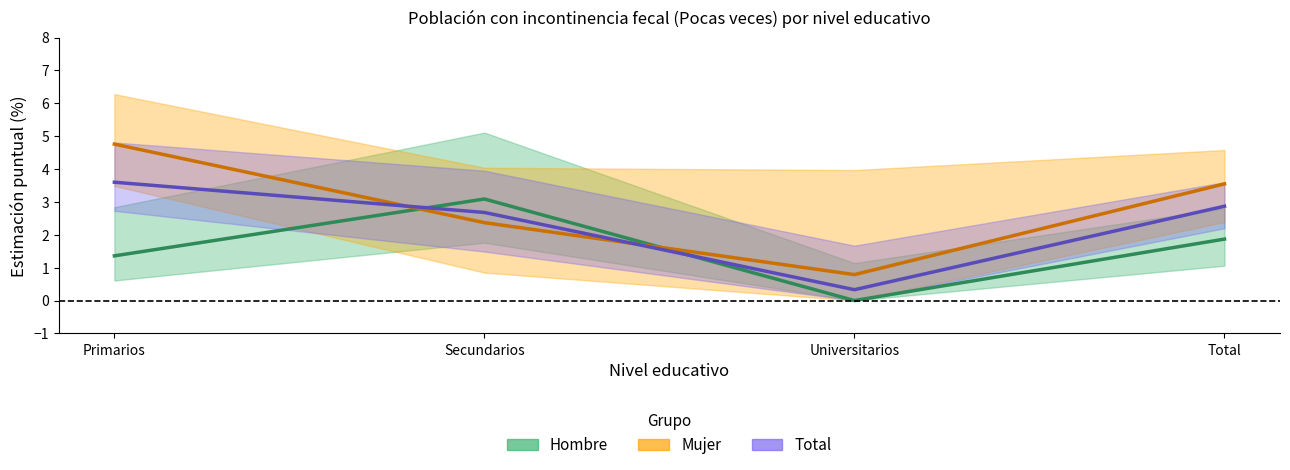

Is the value of Total at Universitarios greater than the value of Hombre at Primarios?

No